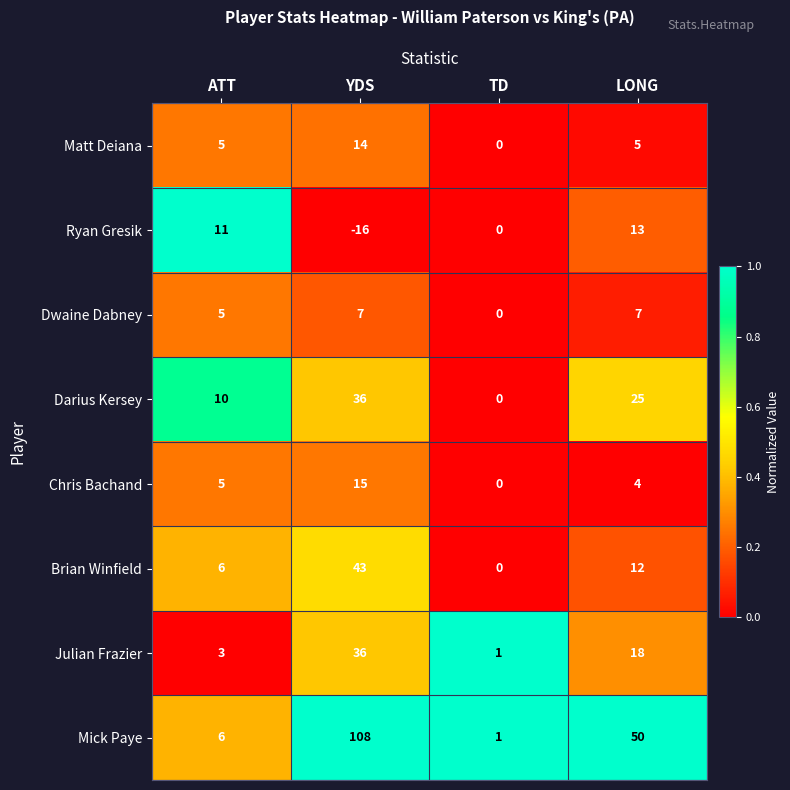

Rank the series at LONG from lowest to highest value.

Chris Bachand, Matt Deiana, Dwaine Dabney, Brian Winfield, Ryan Gresik, Julian Frazier, Darius Kersey, Mick Paye